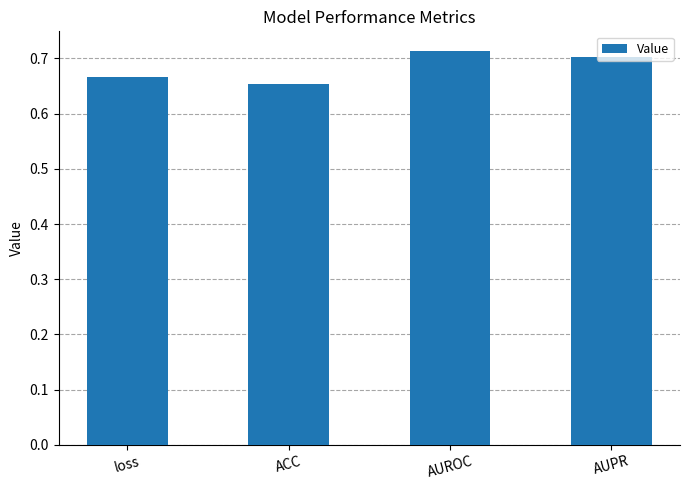

Count the values in the range 0 to 1.

4